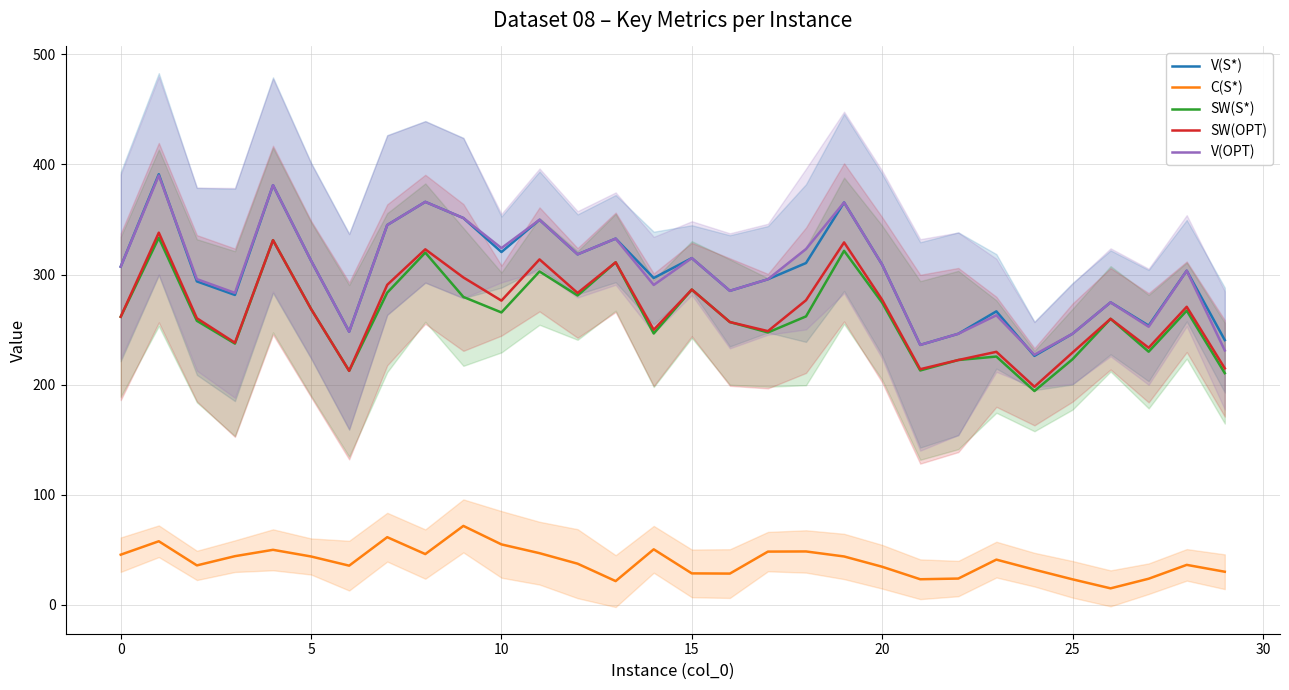

In SW(S*), how many points are lower than both neighbors (excluding endpoints)?

9